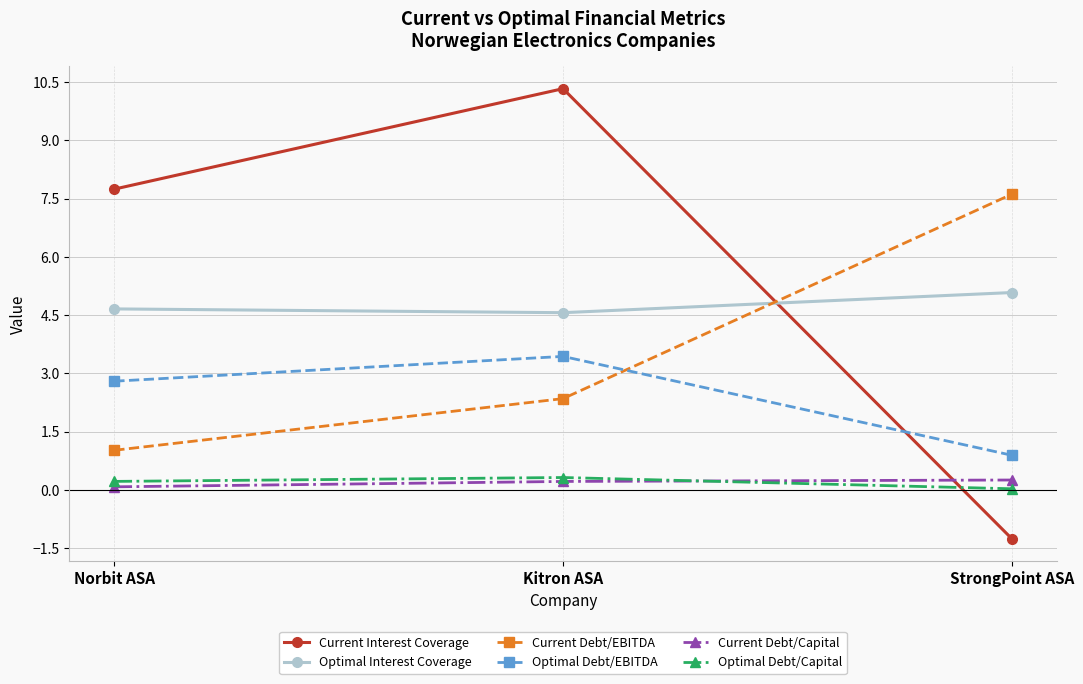

At how many categories does at least one series exceed 7?

3